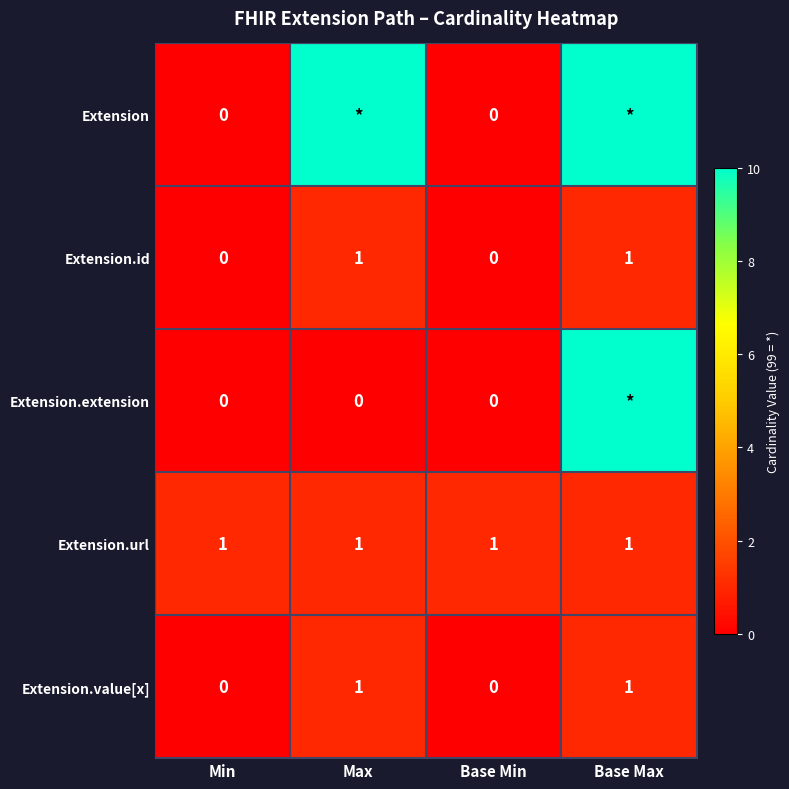

What is the maximum value for Extension.id?

1